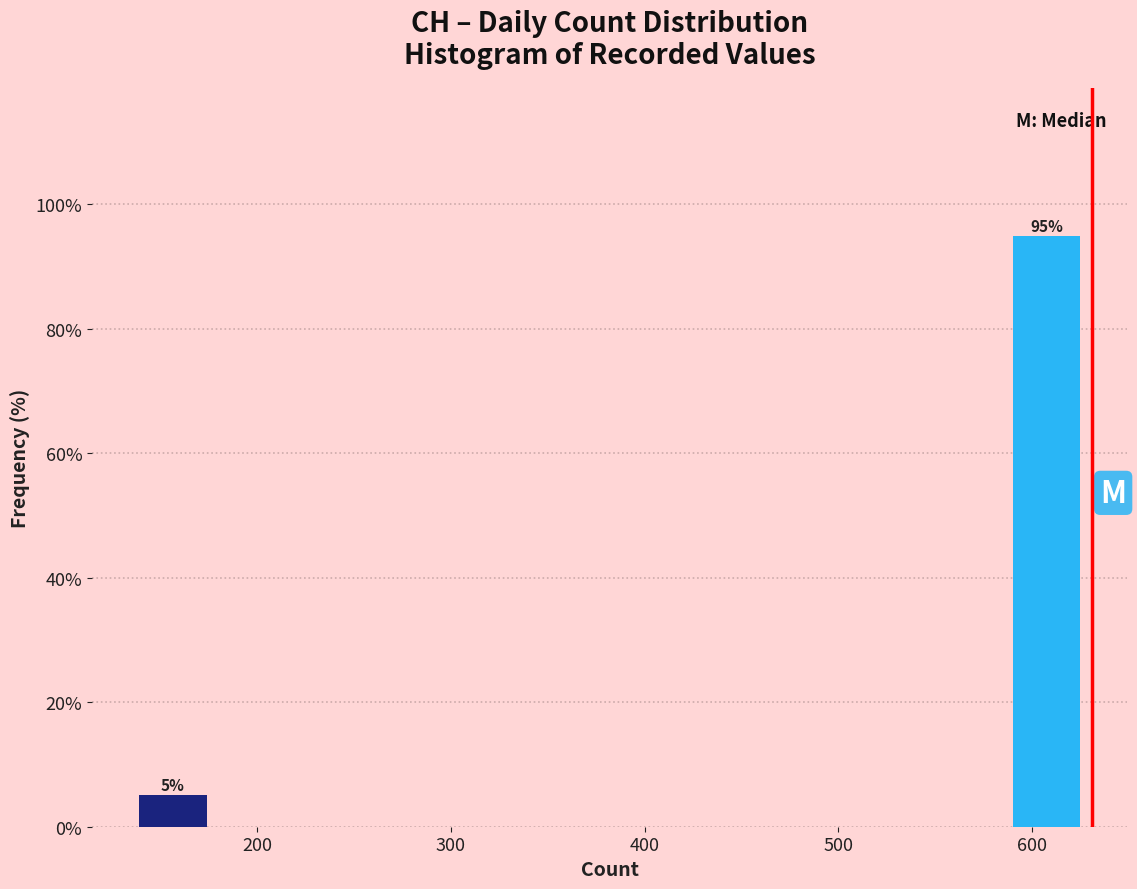

Over which range of the x-axis is the bar tallest?

590 to 631